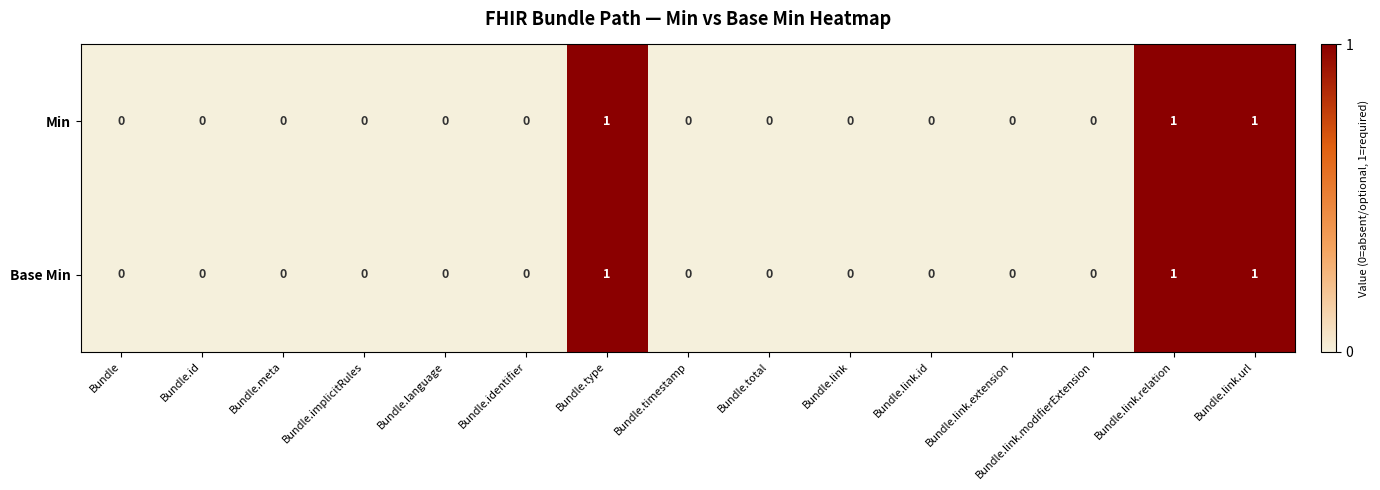

The Min series shows -1 at Bundle.timestamp. True or false?

False